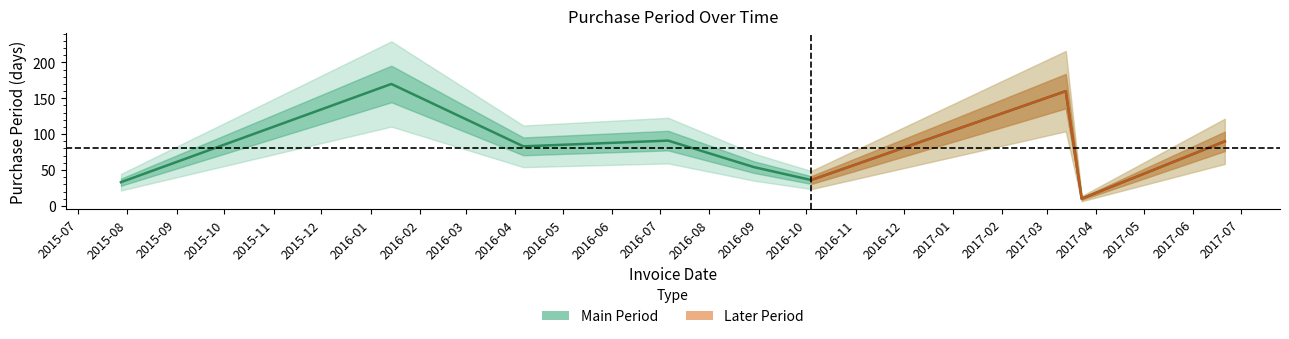

What is the label of the 7th point from the left?

2017-03-13